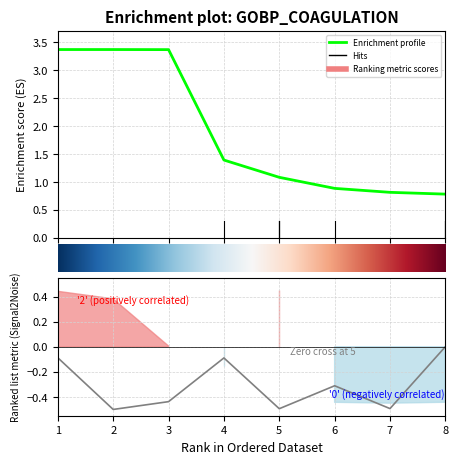

What is the value of the f2 (ppm) point at the 3rd from the left?

3.4